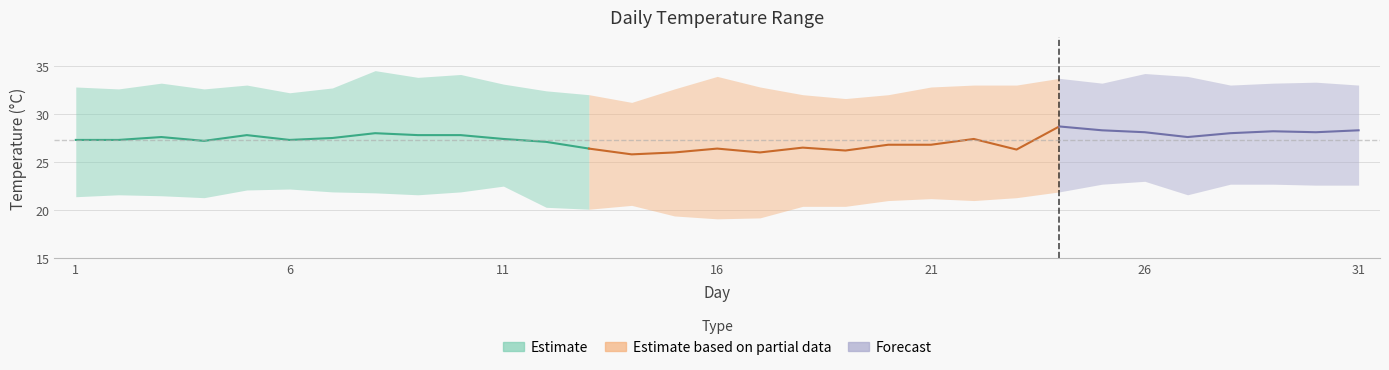

Does the chart have visible grid lines?

Yes